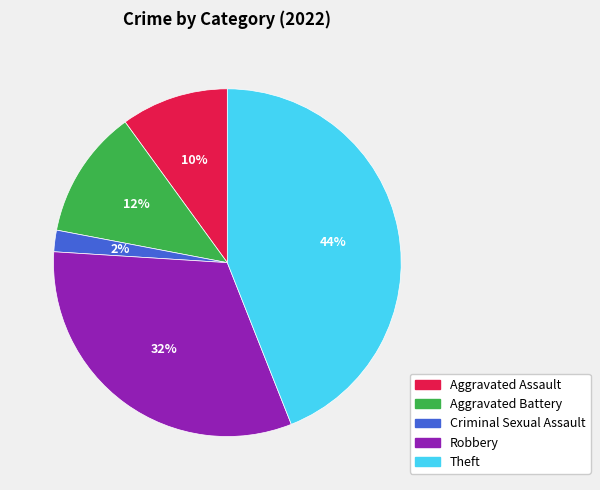

Does any single category account for the majority?

No